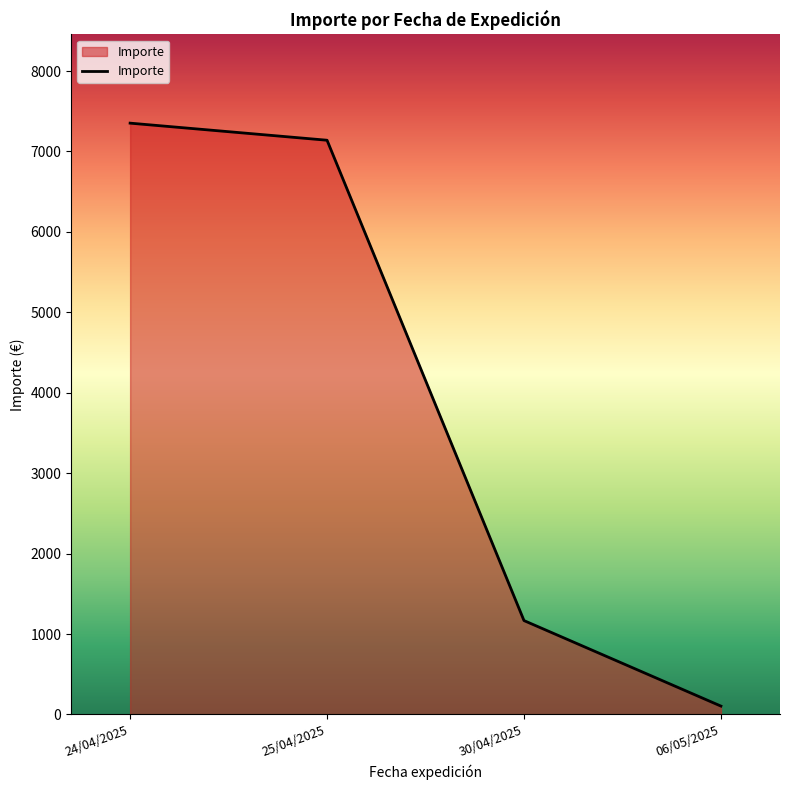

Rank the categories by value from highest to lowest.

24/04/2025, 25/04/2025, 30/04/2025, 06/05/2025